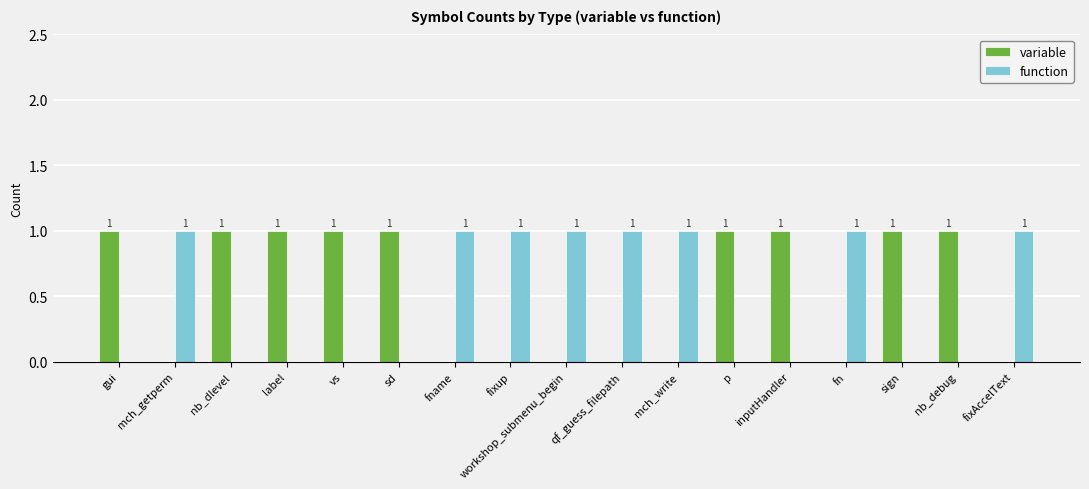

What is the sum of the function values at p and qf_guess_filepath?

1